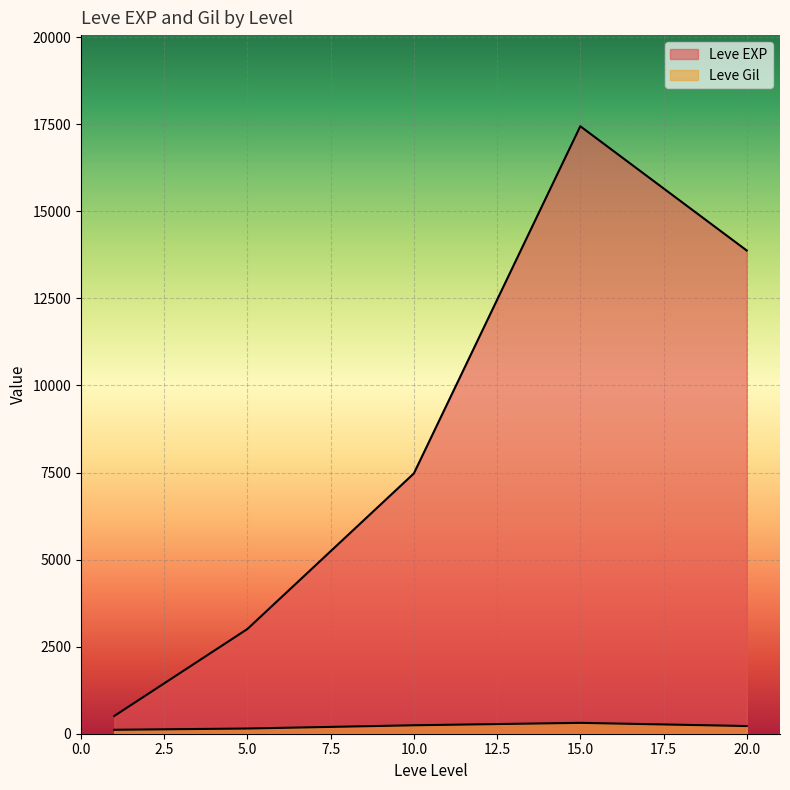

Does the chart display data point markers on the line(s)?

No